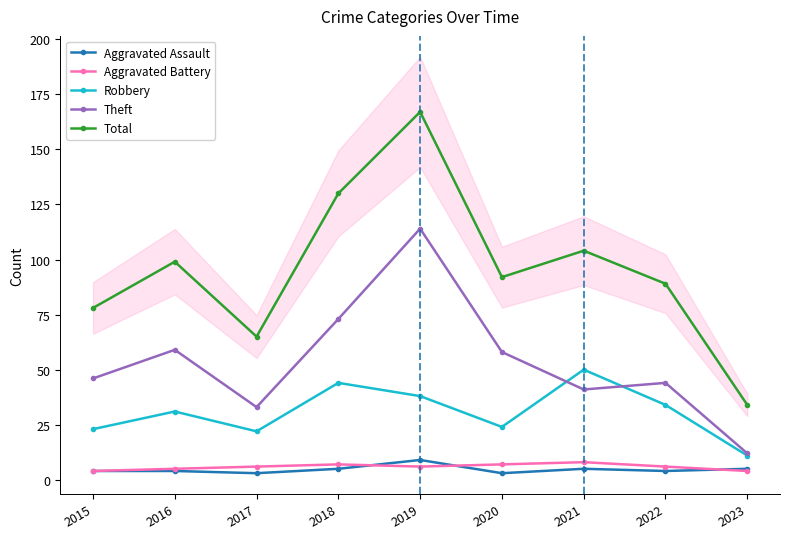

Does the chart display data point markers on the line(s)?

Yes